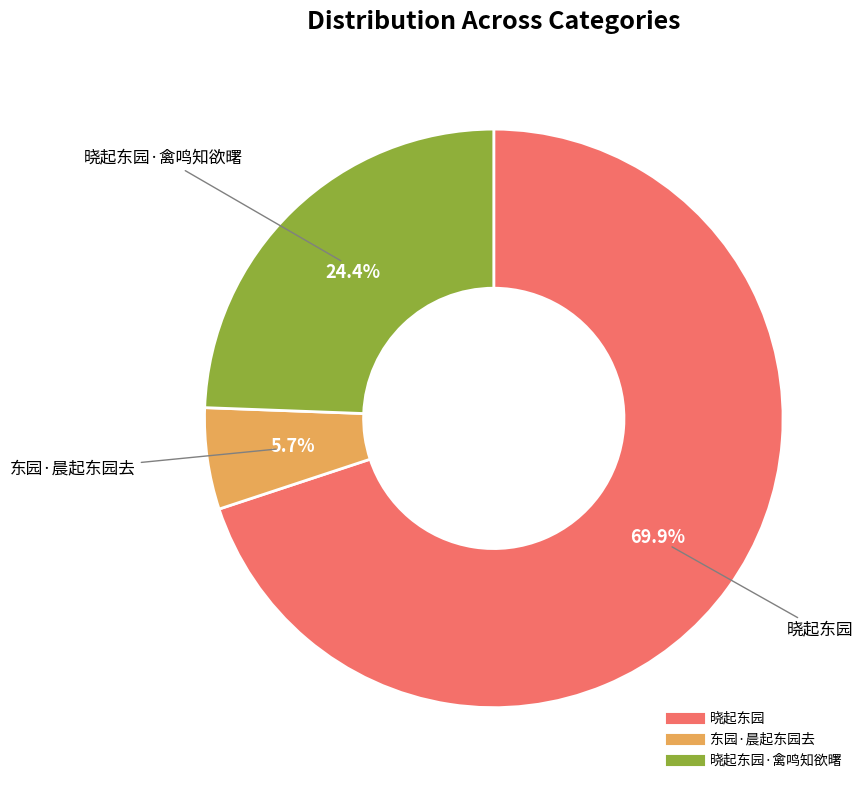

Count the number of slices in the pie.

3